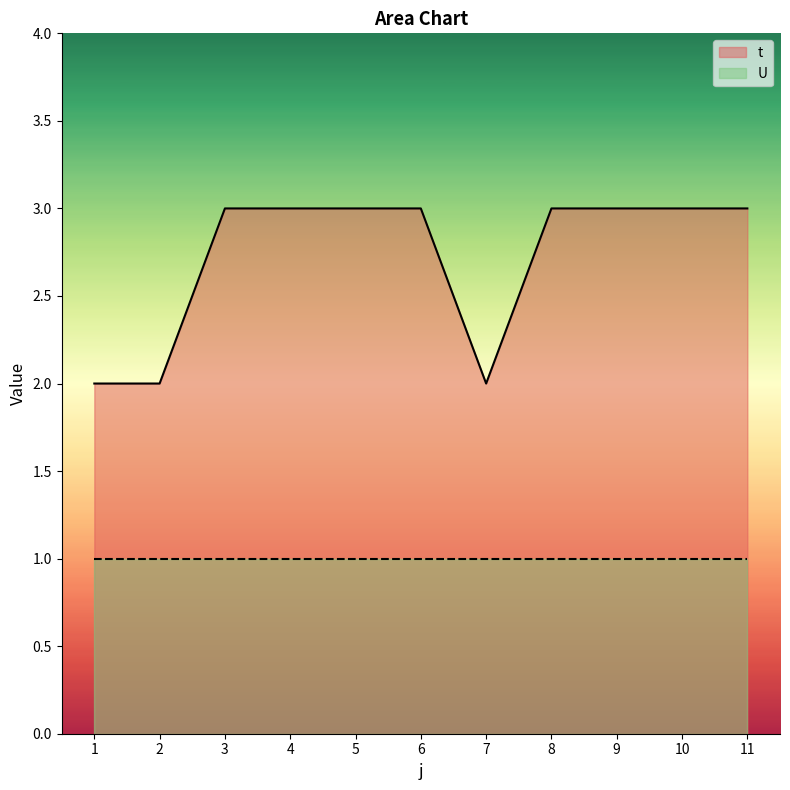

What is the difference between the second highest and second lowest values?

1